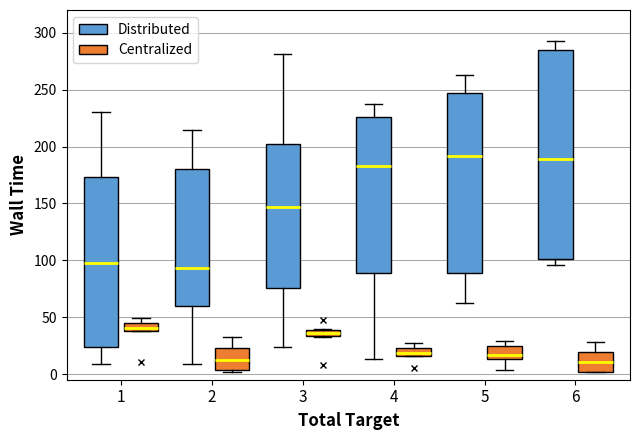

Where does the median line of the box for 6 (Distributed) sit on the y-axis? The values are not printed on the chart, so give them approximately, as read against the axis.

190